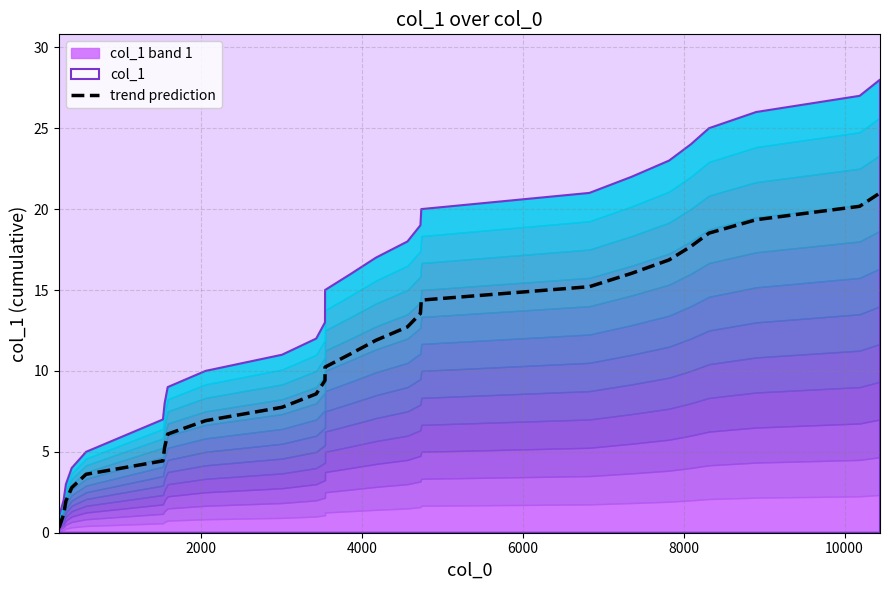

What is the difference between the second highest and minimum values?

19.9